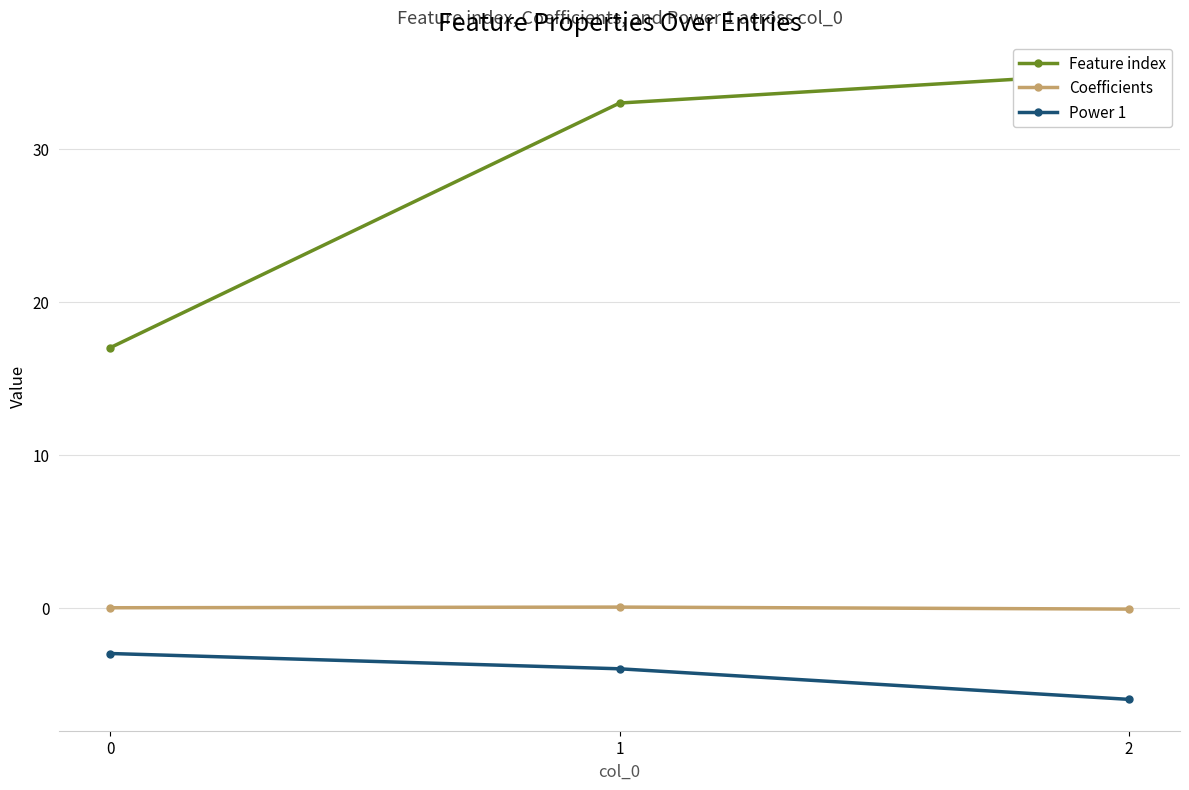

How many data points in Feature index are above 33?

1